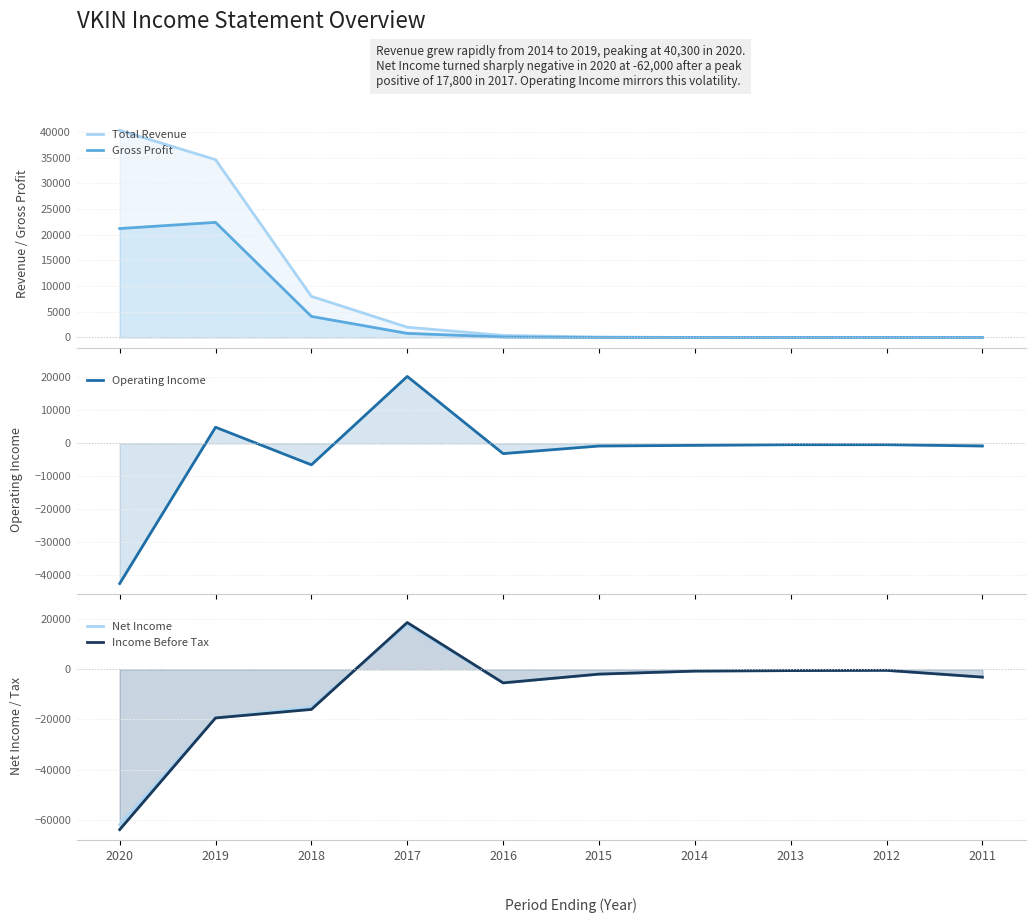

The value of Operating Income at 2011 is -1397. True or false?

False